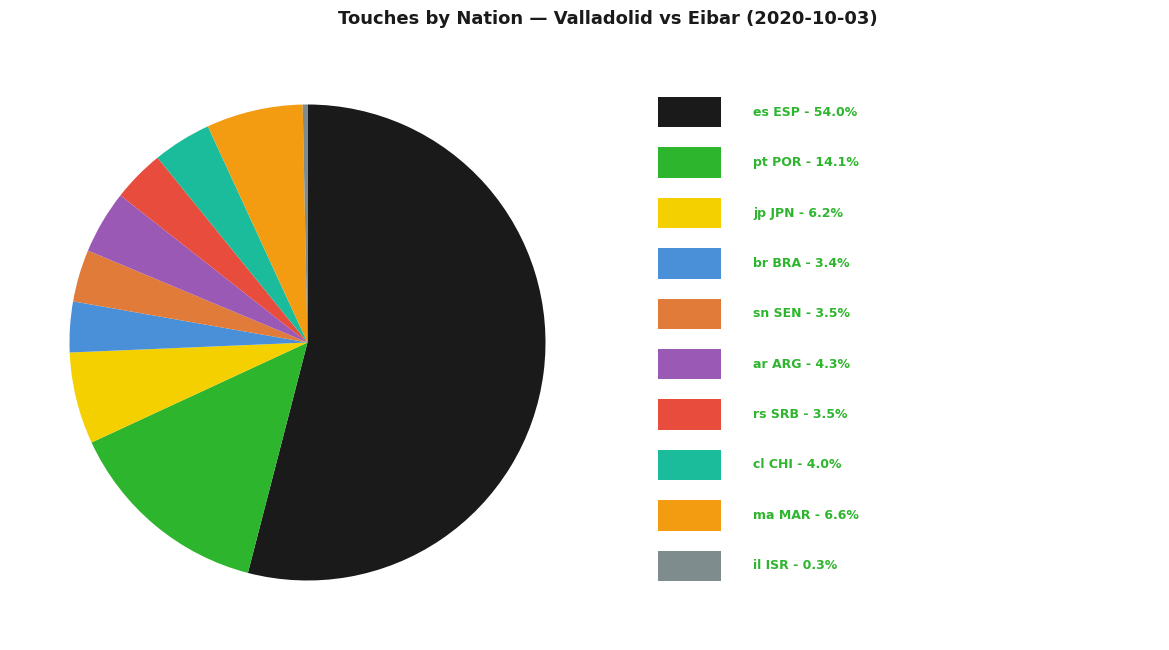

How many slices are in this pie chart?

10